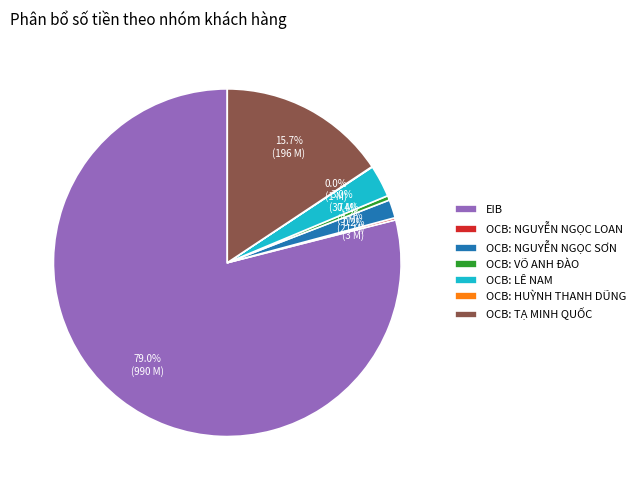

Approximately how many times larger is the value at OCB: TẠ MINH QUỐC compared to OCB: VÕ ANH ĐÀO?

37.0